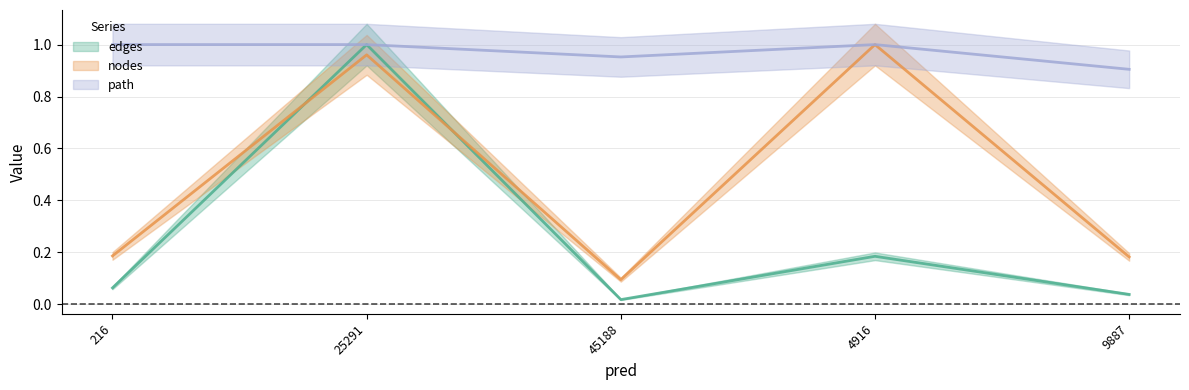

What is the label of the 4th point from the right?

25291